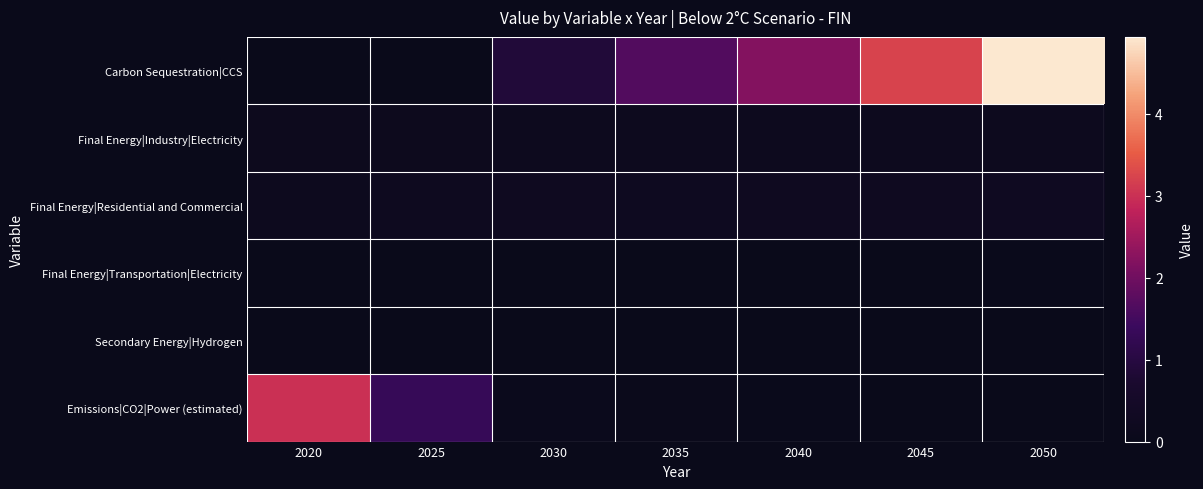

What is the difference between the highest and lowest values at 2045?

3.2